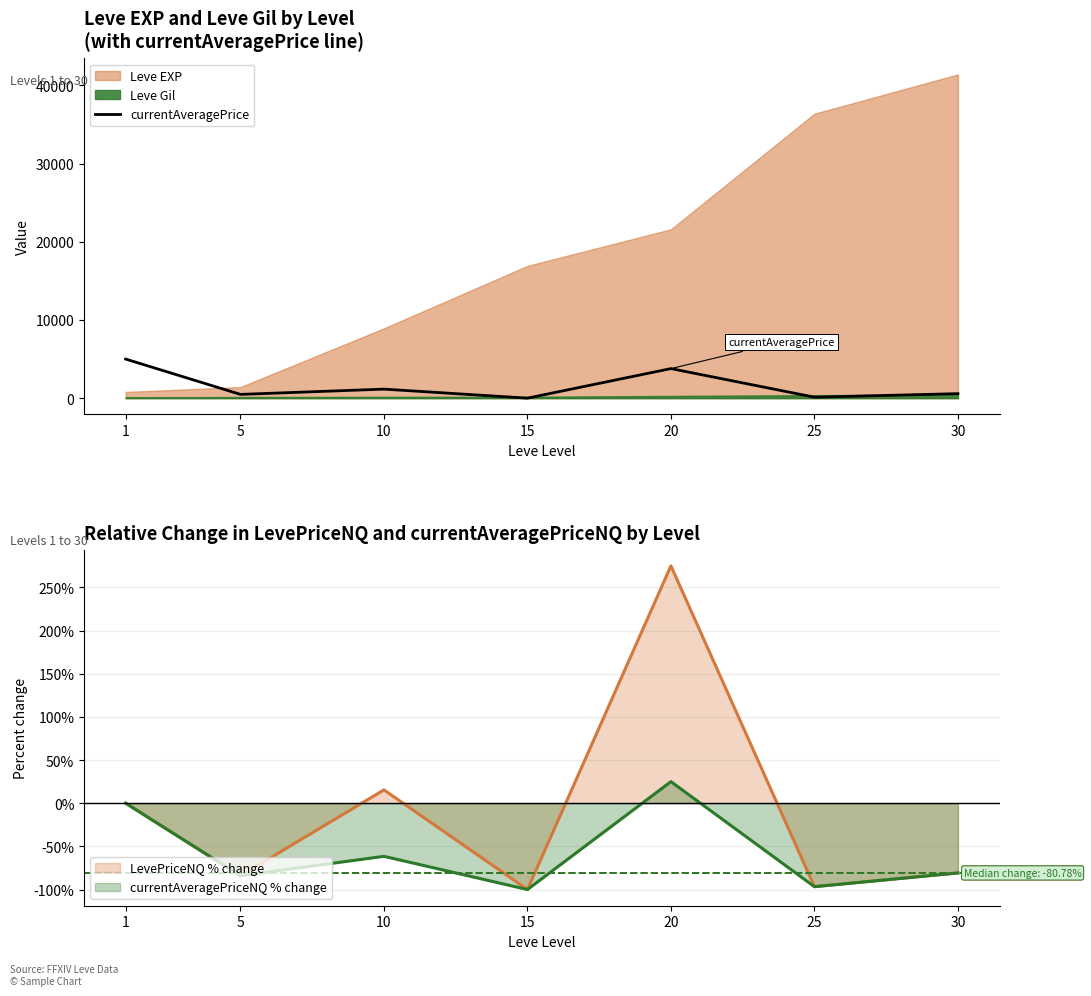

Reading left to right, transcribe all the data shown in this chart.

currentAveragePrice: 5000.0	479.5	1154.0	0.0	3780.0	123.3	576.7
LevePriceNQ: 0.0	-84.0	15.4	-100.0	274.9	-96.7	-80.8
currentAveragePriceNQ: 0.0	-84.0	-61.5	-100.0	25.0	-96.7	-80.8